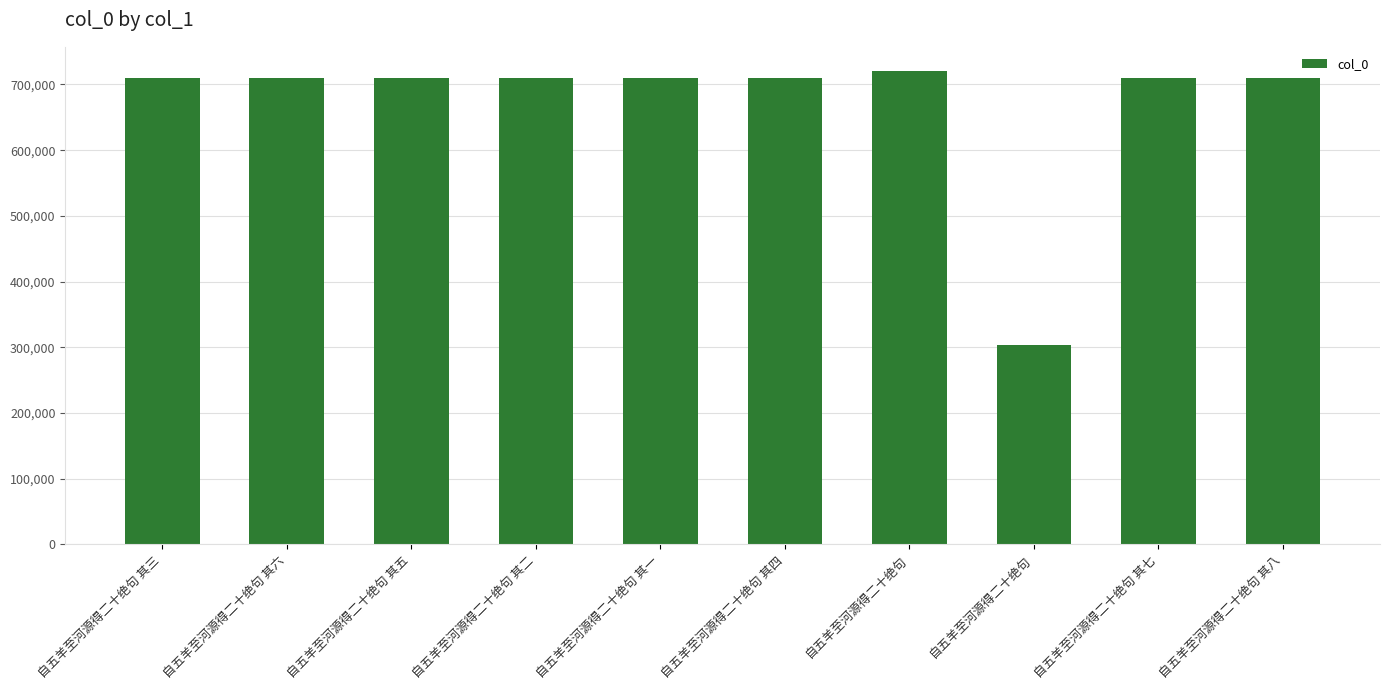

Read the value at 自五羊至河源得二十绝句 其三.

710405